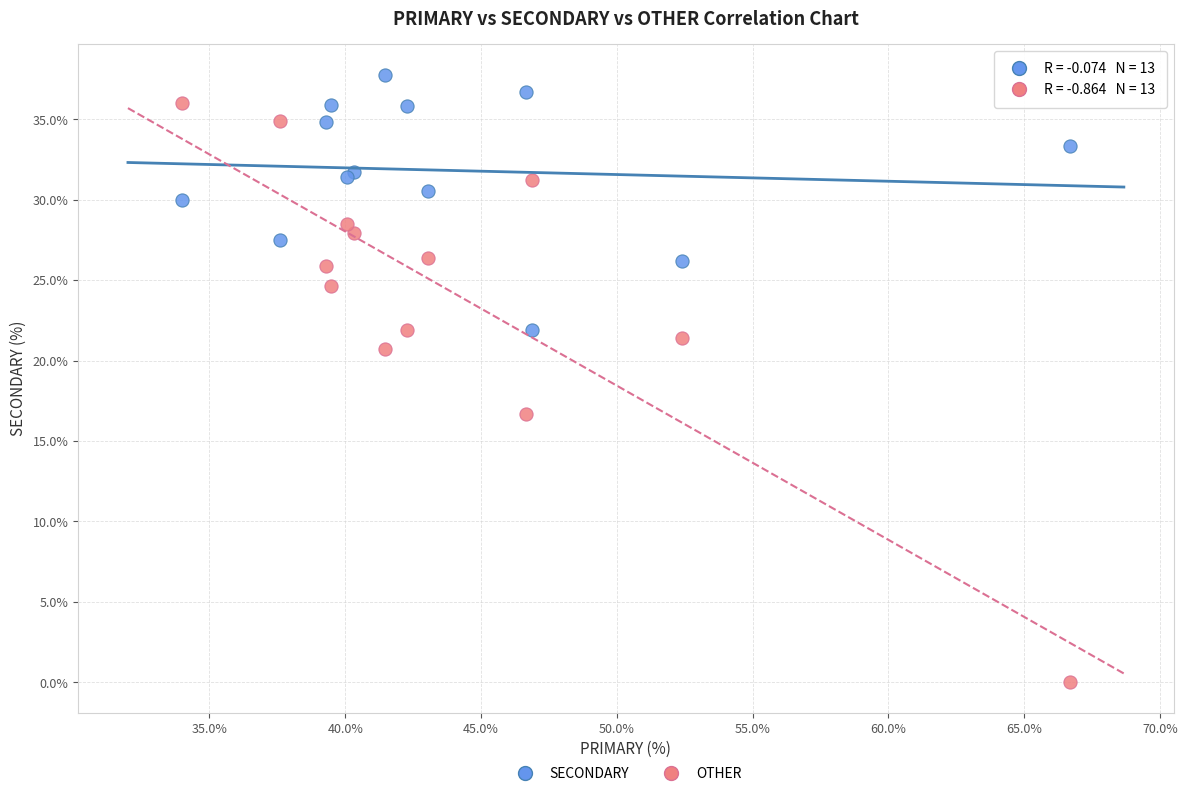

Which series has the widest spread of Y values?

OTHER